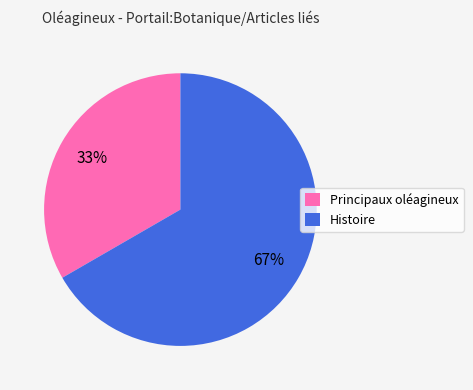

To the nearest percent, what is the combined percentage of Principaux oléagineux and Histoire?

100%